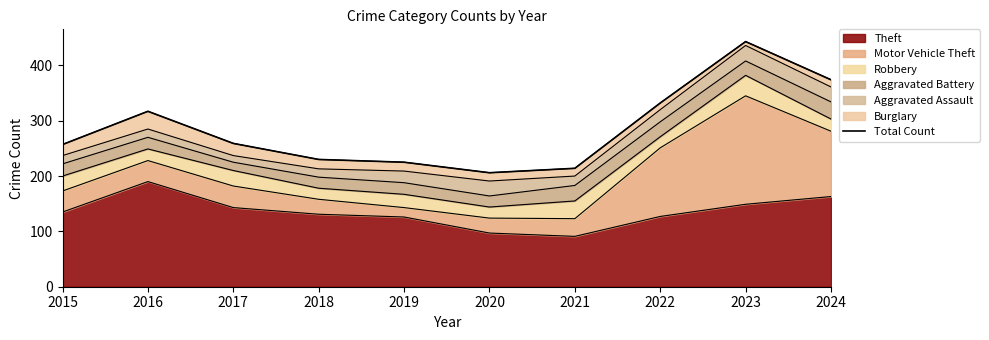

What is the difference between the maximum and minimum values?

237